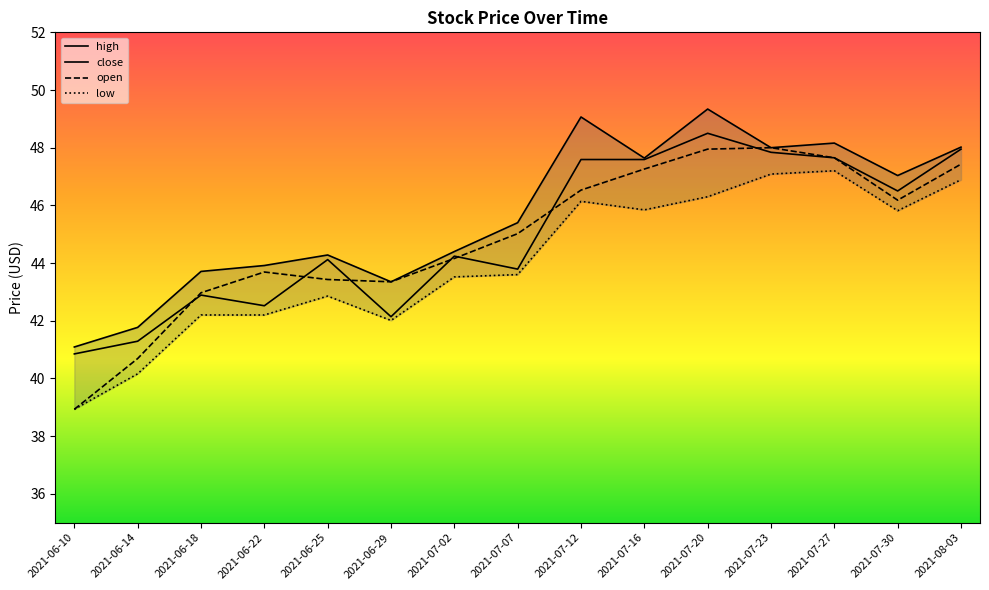

Reading left to right, what are all the values shown in this chart?

open: 38.9	40.7	43.0	43.7	43.4	43.4	44.2	45.0	46.5	47.3	48.0	48.0	47.6	46.2	47.4
high: 41.1	41.8	43.7	43.9	44.3	43.4	44.4	45.4	49.1	47.6	49.3	48.0	48.2	47.0	48.0
low: 38.9	40.2	42.2	42.2	42.9	42.0	43.5	43.6	46.1	45.8	46.3	47.1	47.2	45.8	46.9
close: 40.9	41.3	42.9	42.5	44.1	42.1	44.2	43.8	47.6	47.6	48.5	47.8	47.6	46.5	48.0